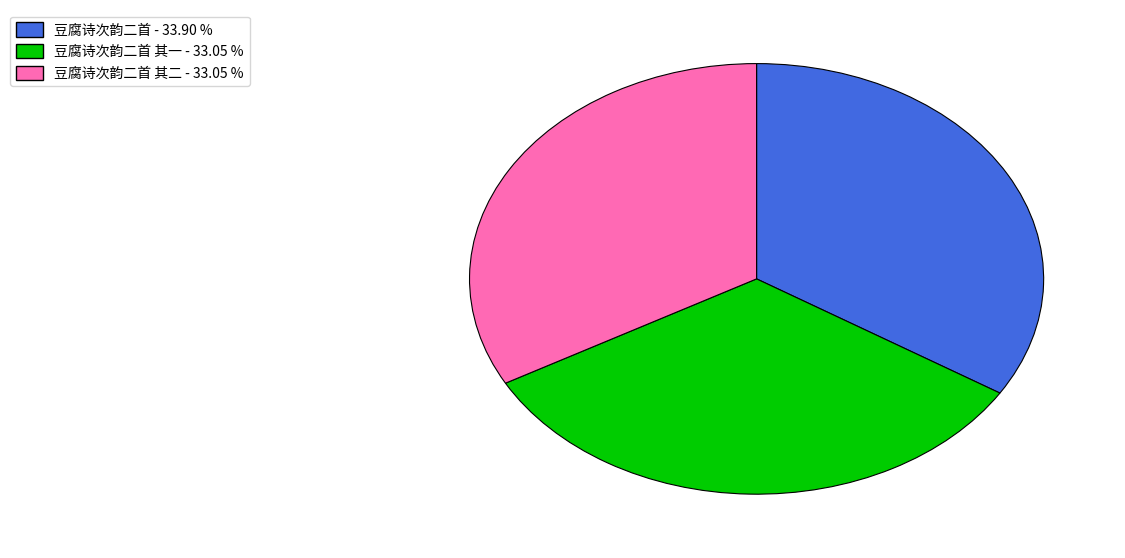

Count the number of slices in the pie.

3